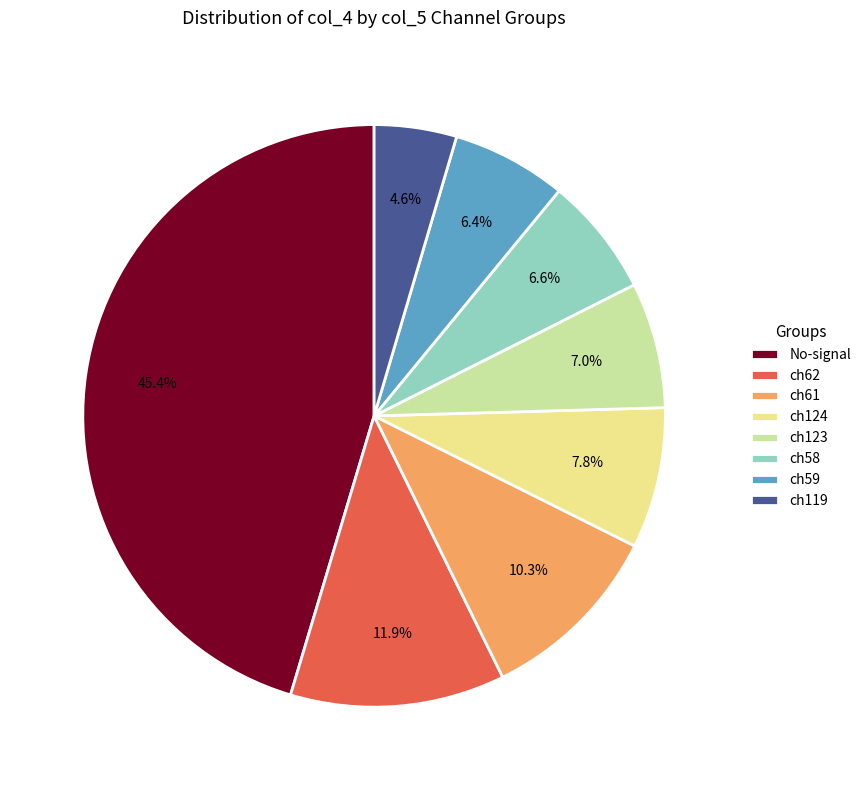

What percentage is NOT represented by ch58?

93.4%